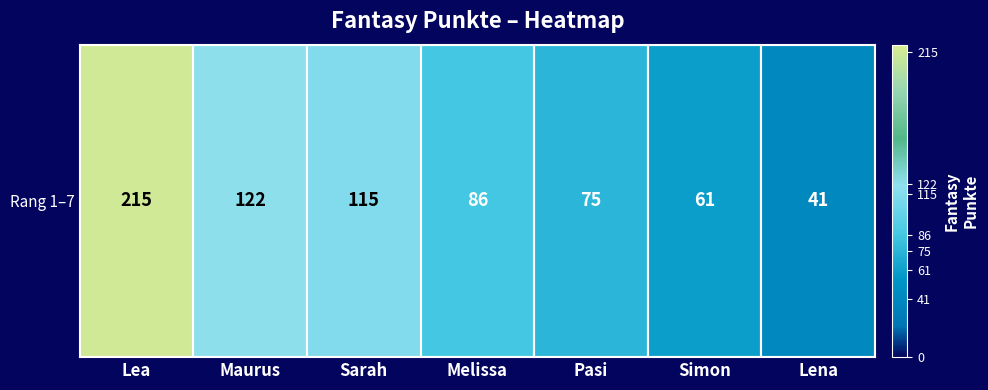

The chart shows a value of 24 at Simon. True or false?

False